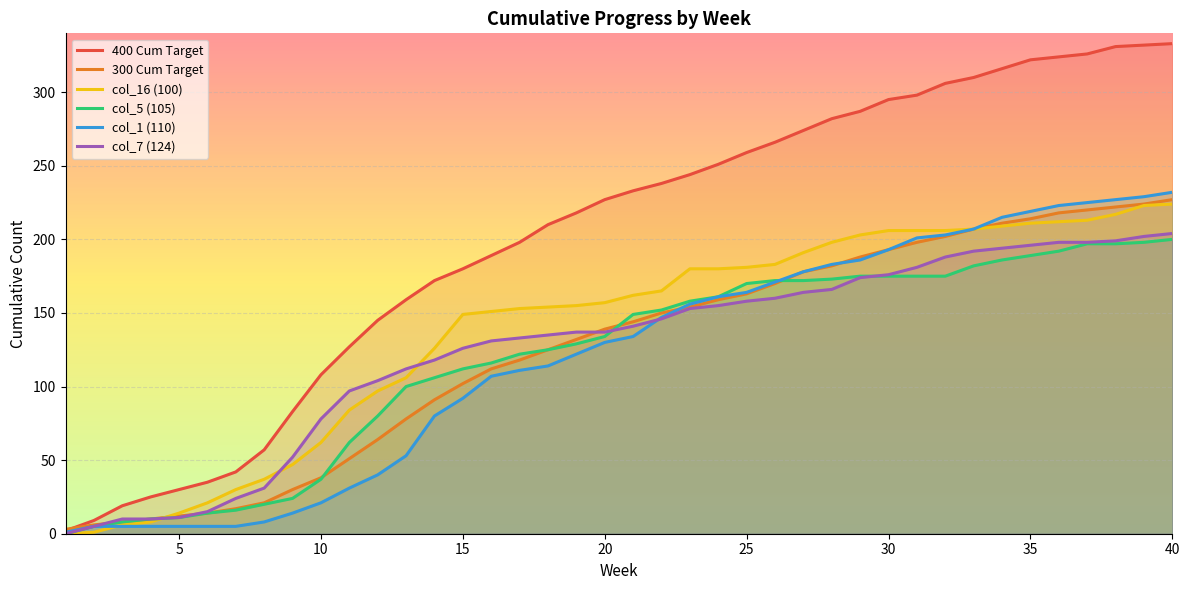

What are all the series names shown in the legend?

400 Cum Target, 300 Cum Target, col_16 (100), col_5 (105), col_1 (110), col_7 (124)